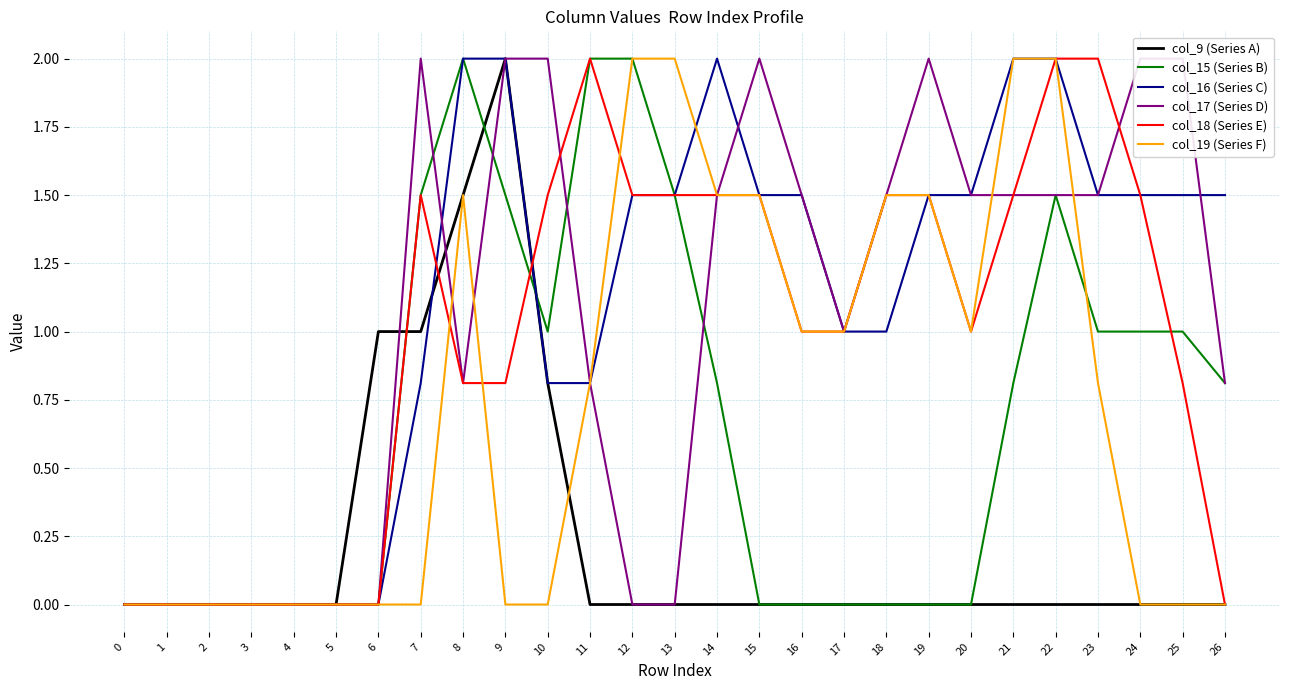

Does the chart display data point markers on the line(s)?

No